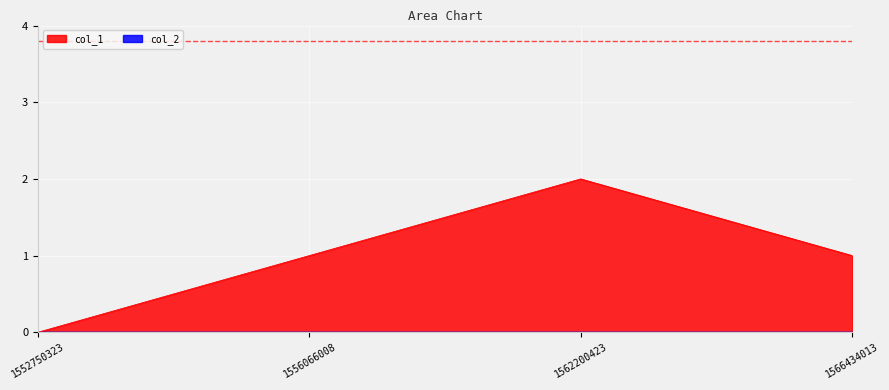

Reading left to right, list all the values displayed in this chart.

0	1	2	1